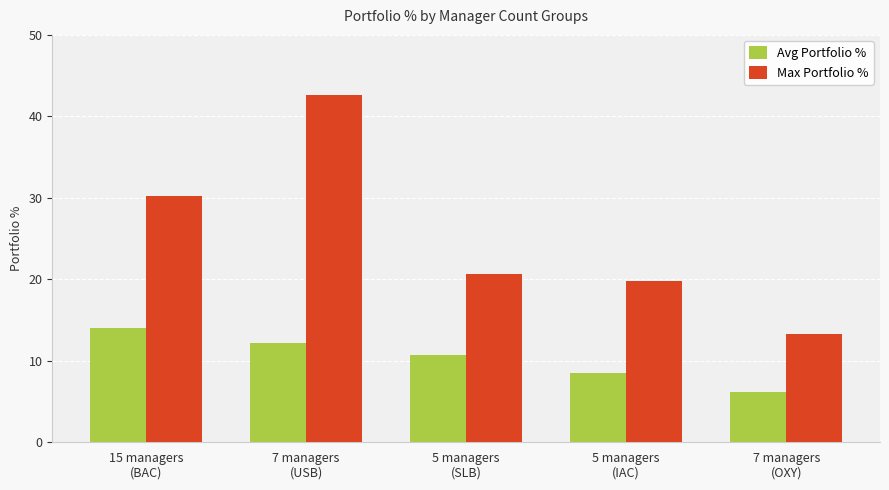

List the labels in order of Max Portfolio % value, smallest first.

7 managers
(OXY), 5 managers
(IAC), 5 managers
(SLB), 15 managers
(BAC), 7 managers
(USB)